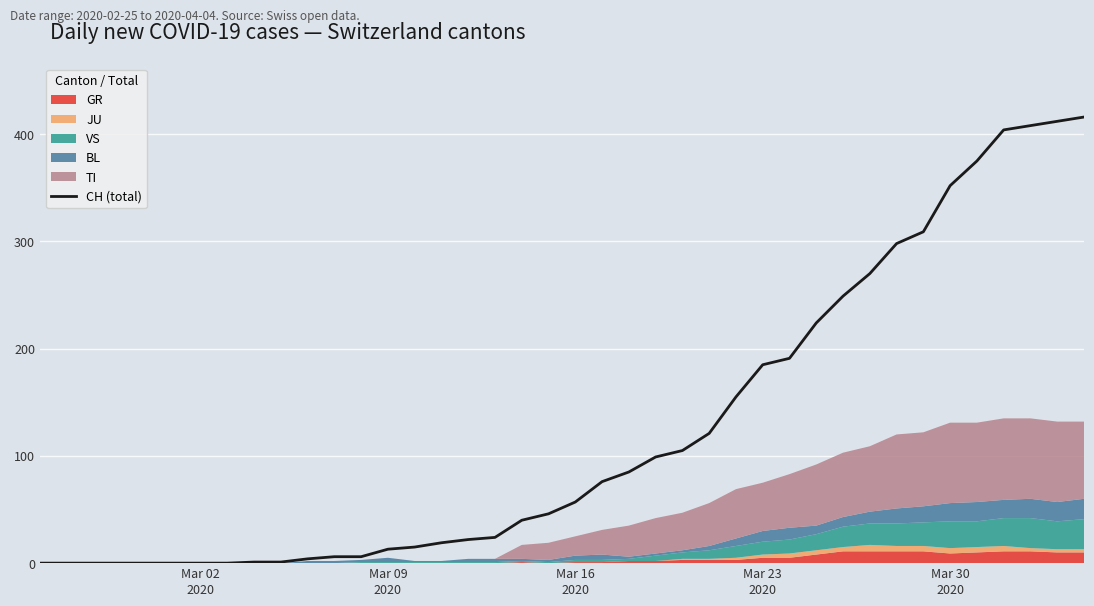

What is the maximum value for CH (total)?

416